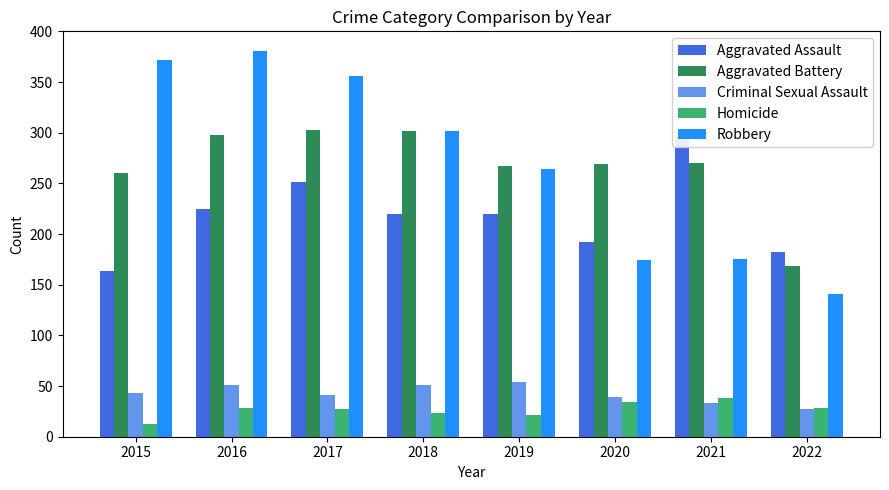

The Aggravated Battery series shows 270 at 2021. True or false?

True